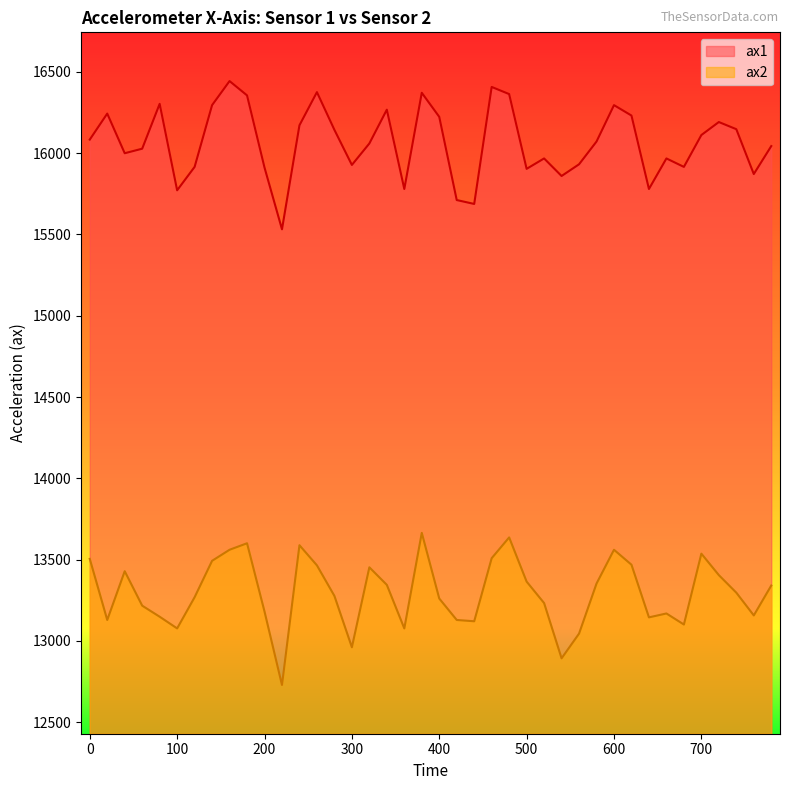

The ax2 series shows 13352 at 580. True or false?

True